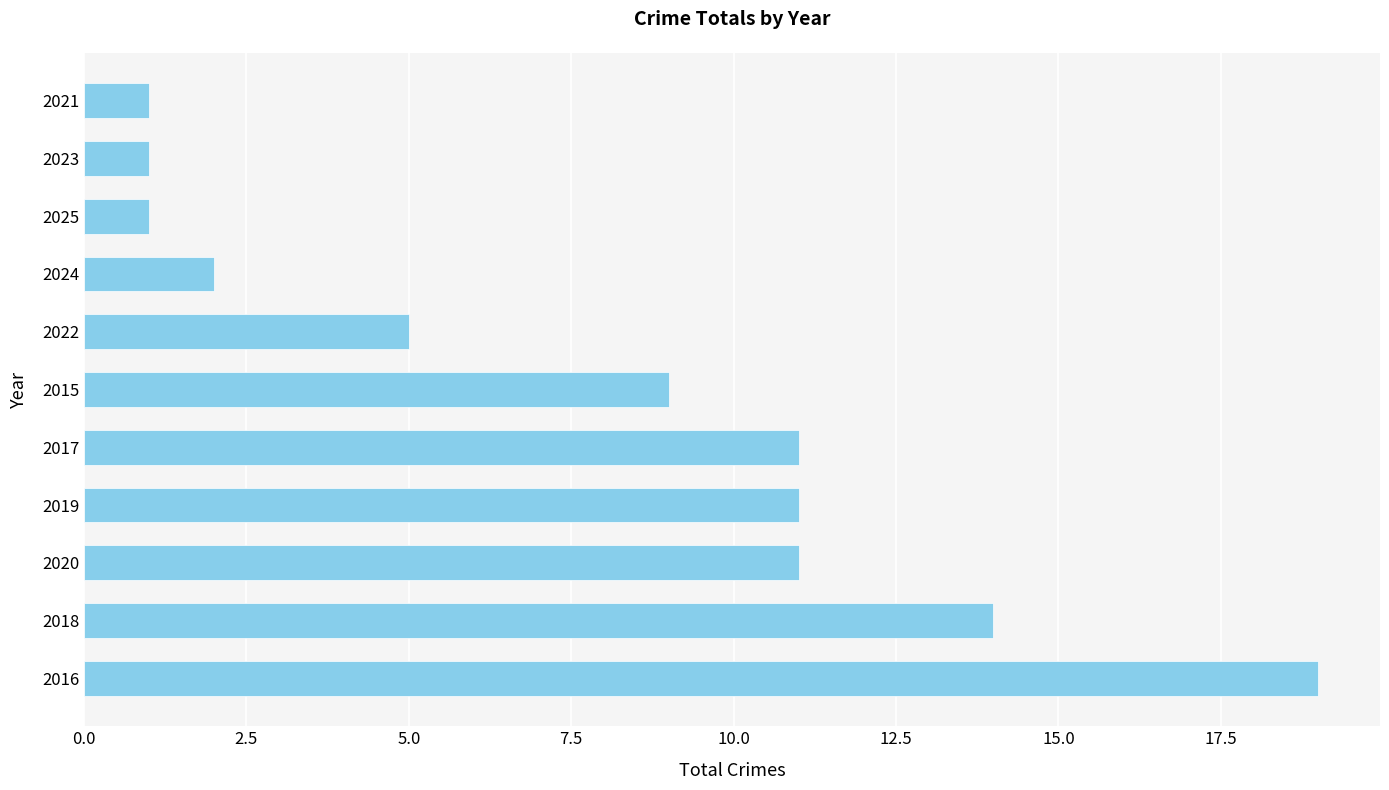

Does the chart contain any negative values?

No